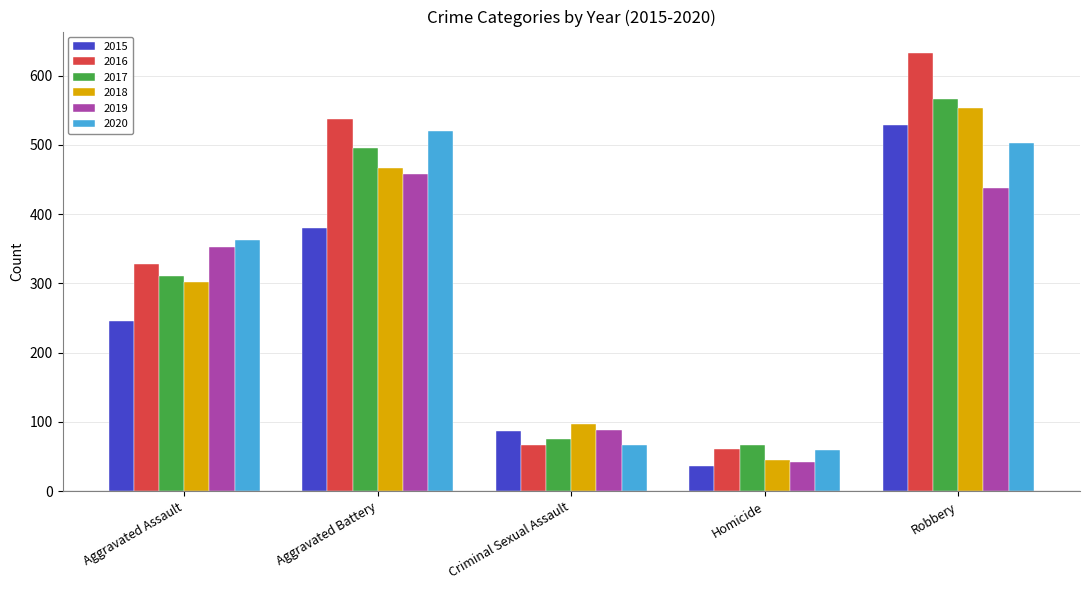

Count the number of categories in the chart.

5